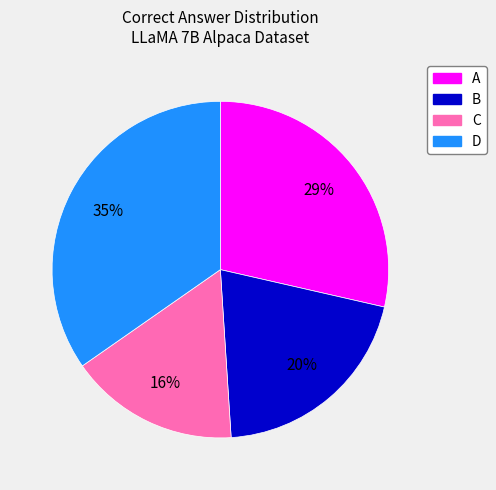

Count the number of slices in the pie.

4